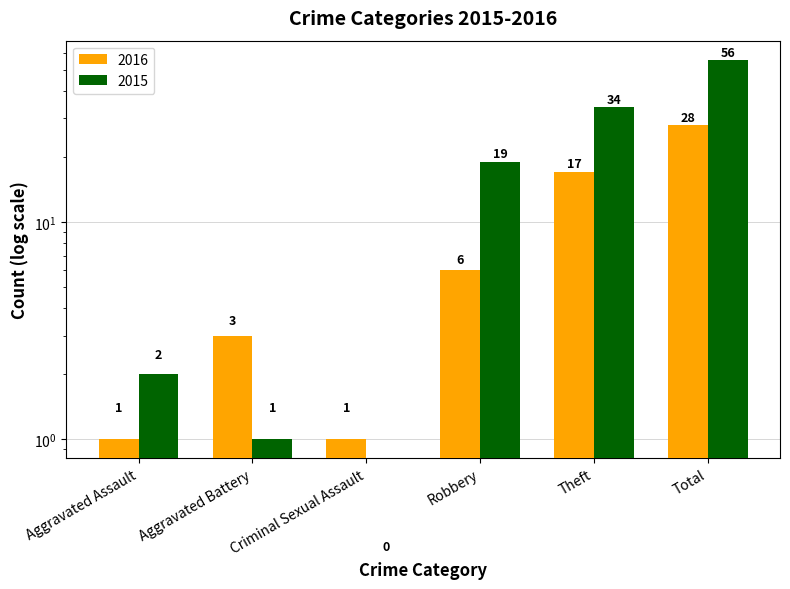

Rank the series by their average value, from lowest to highest.

2016, 2015